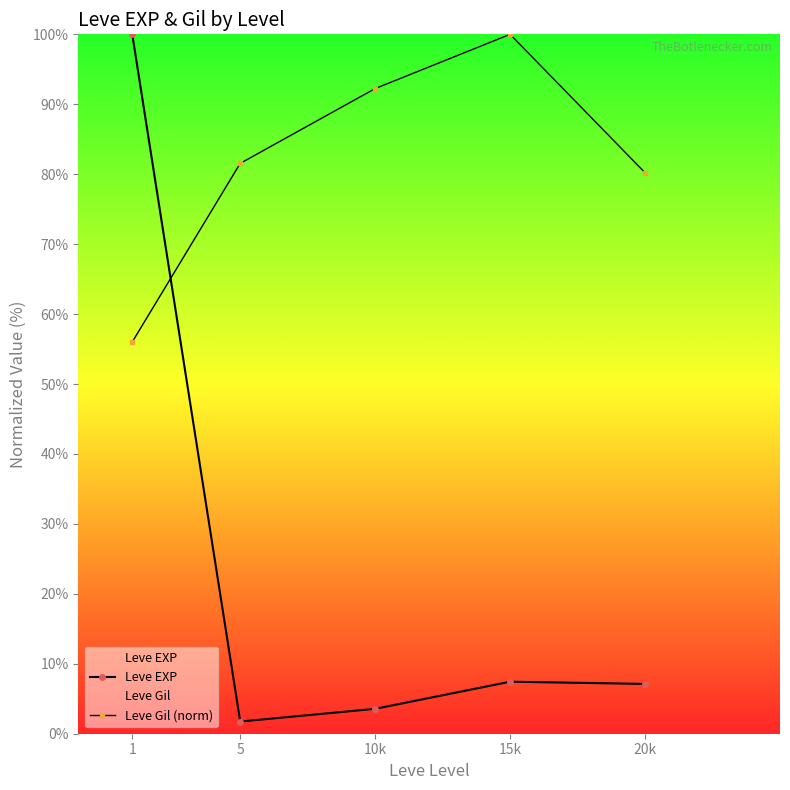

What is the value of the Leve Gil (norm) point at the 1st from the left?

56.0